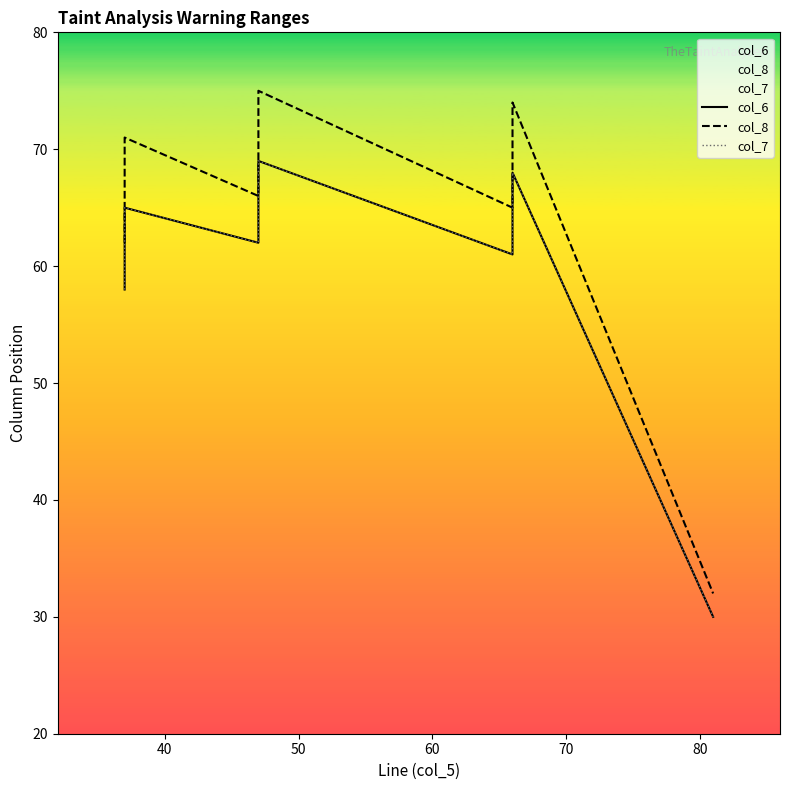

What is the sum of all col_7 values?

413